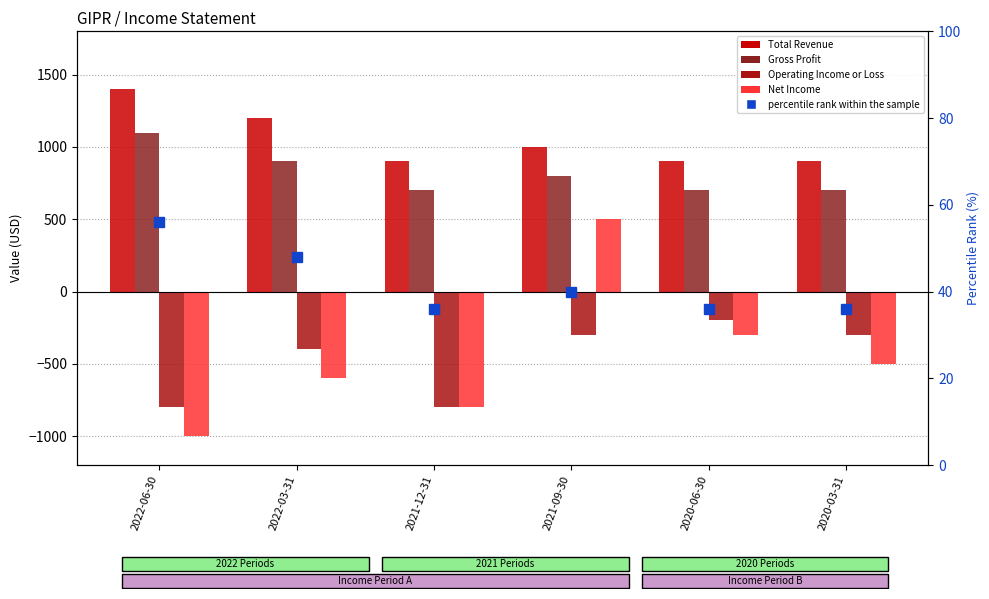

List the series in order of their peak value, lowest first.

Operating Income or Loss, percentile rank within the sample, Net Income, Gross Profit, Total Revenue